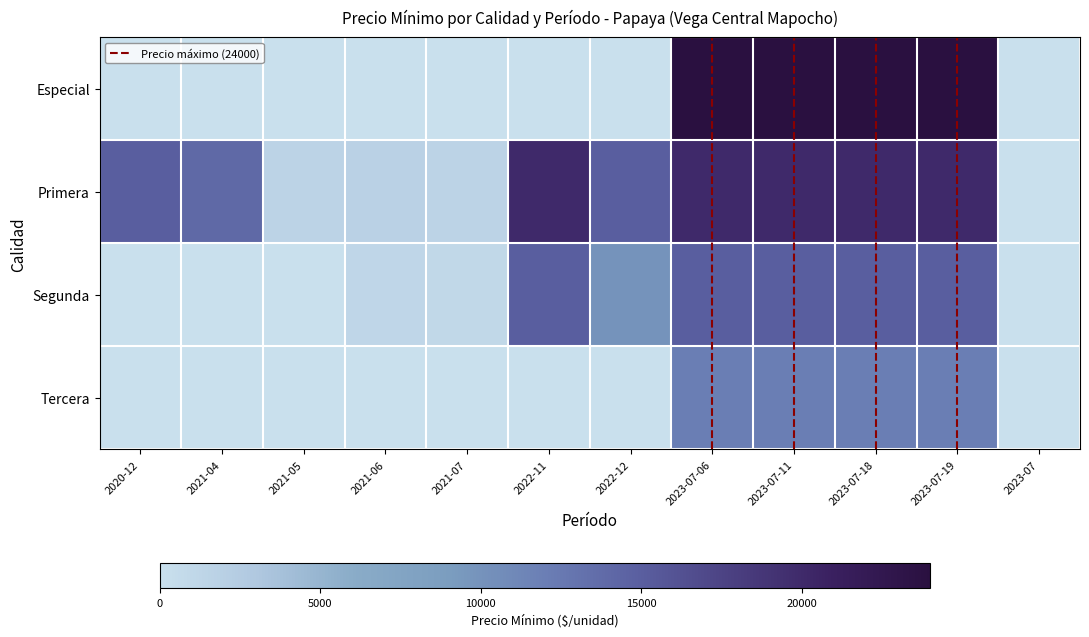

Count the number of categories in the chart.

12